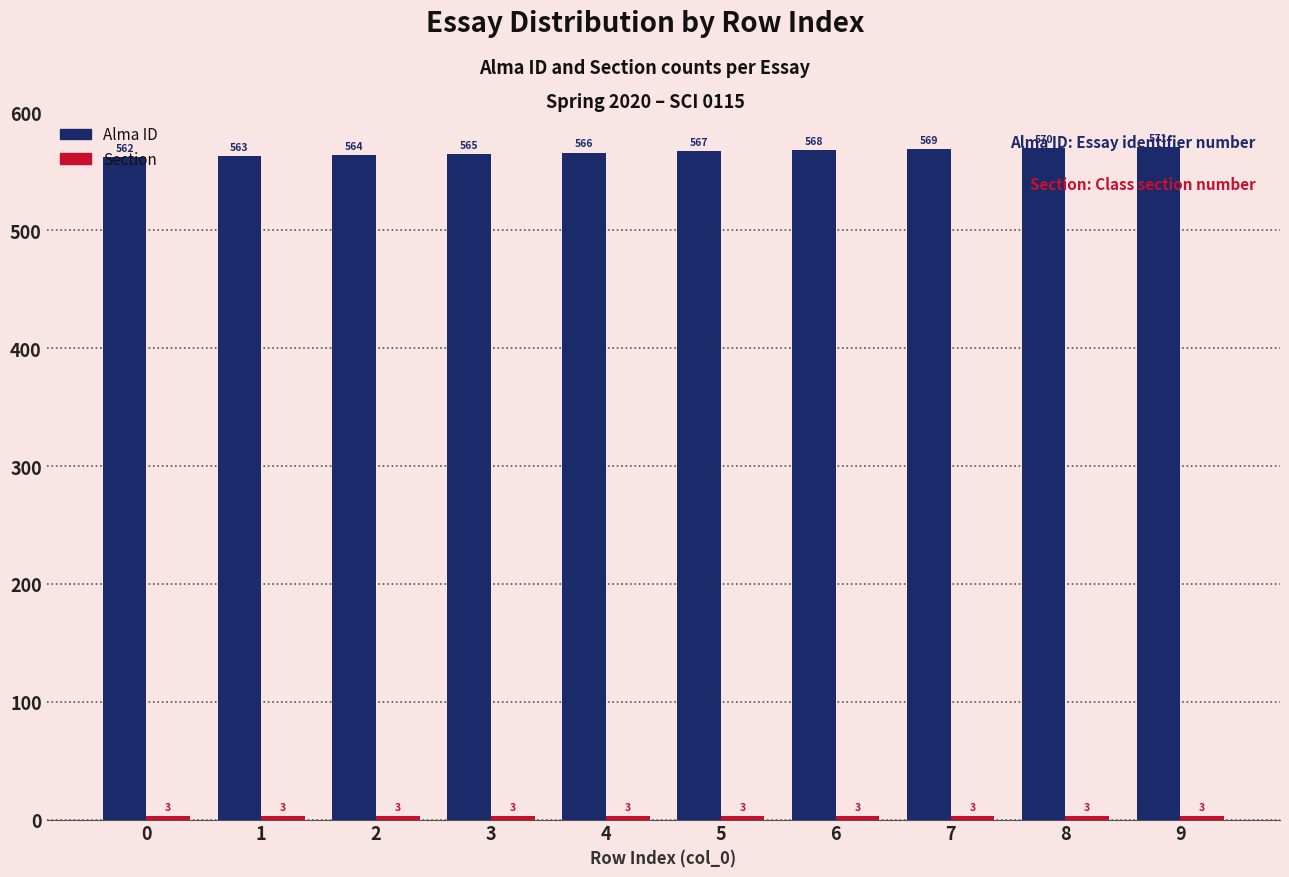

Between 0 and 9, which series saw the biggest shift?

Alma ID